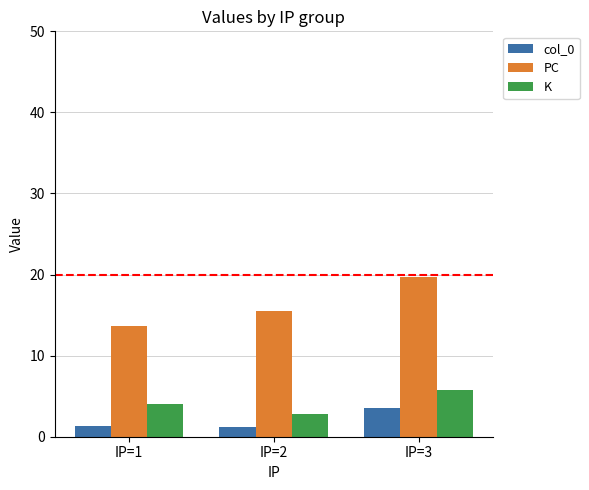

What is the average value of the col_0 series?

2.0